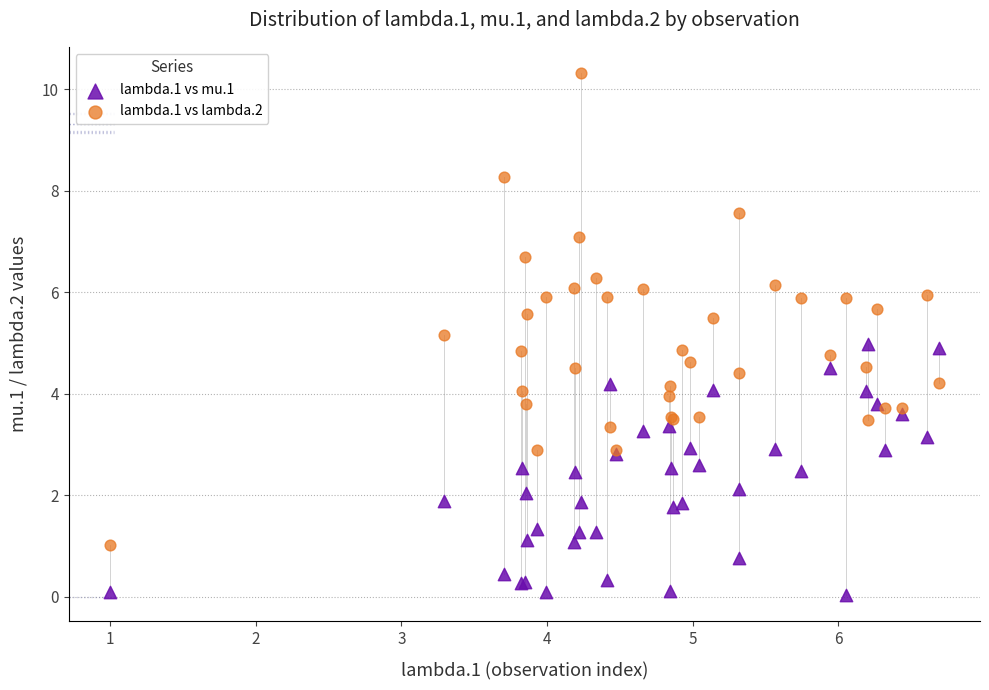

What are all the series names shown in the legend?

lambda.1 vs mu.1, lambda.1 vs lambda.2